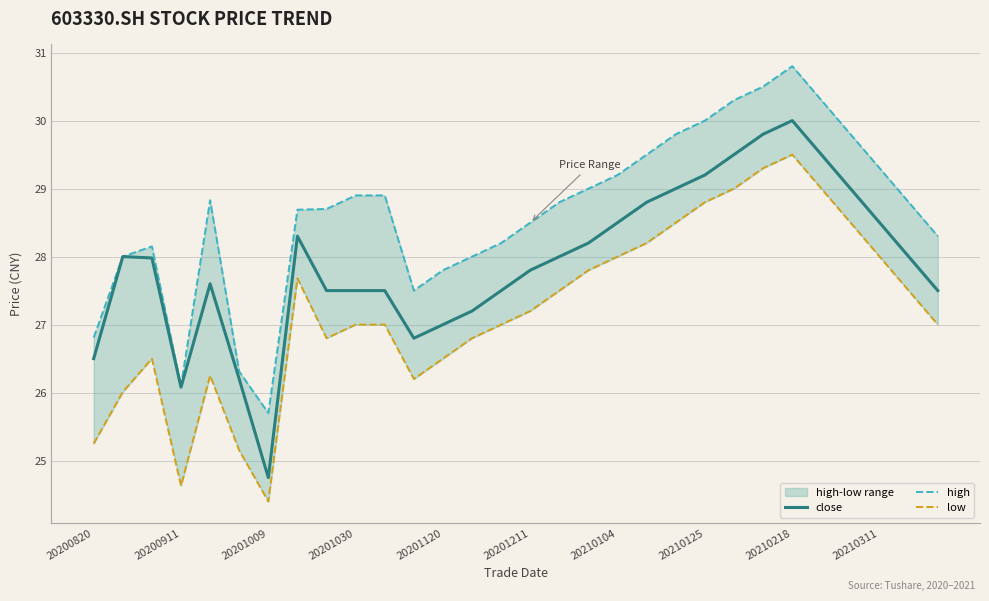

Which category has the lowest value in the close series?

20201009